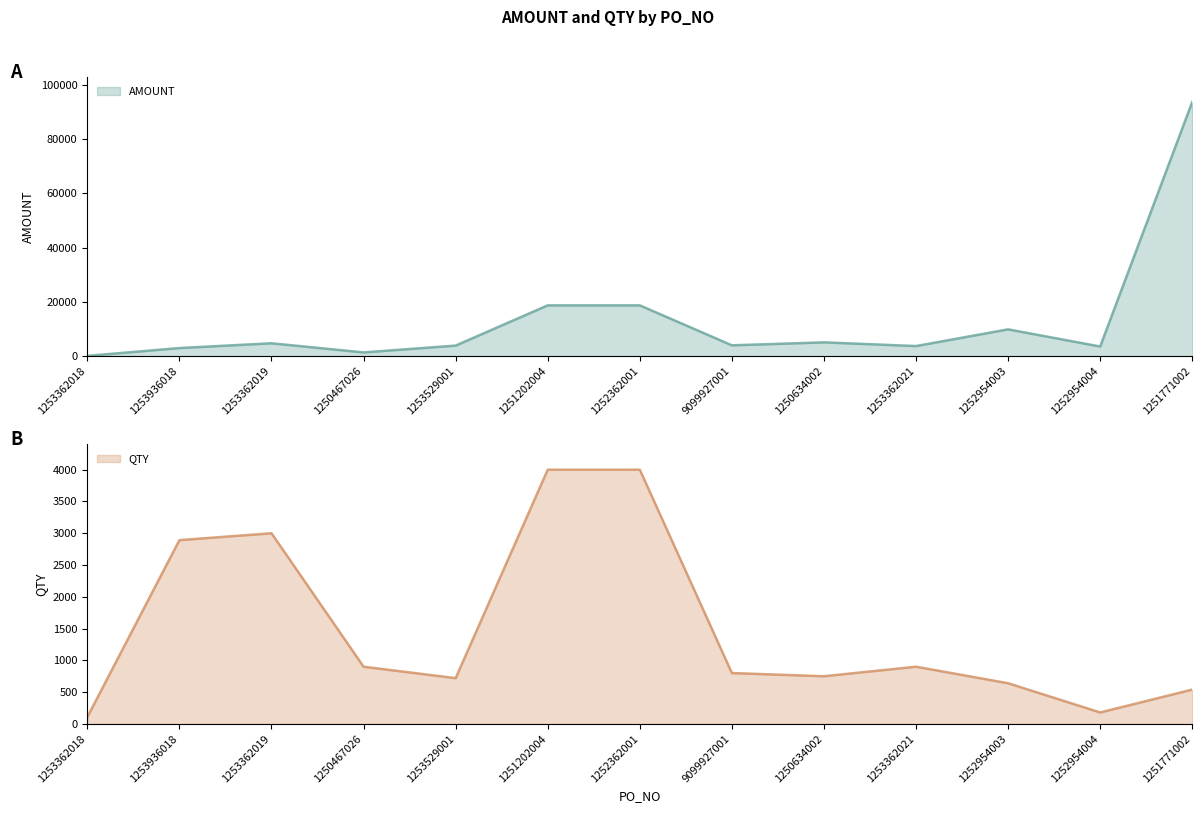

What is the difference between the second highest and minimum values in the AMOUNT series?

18601.9